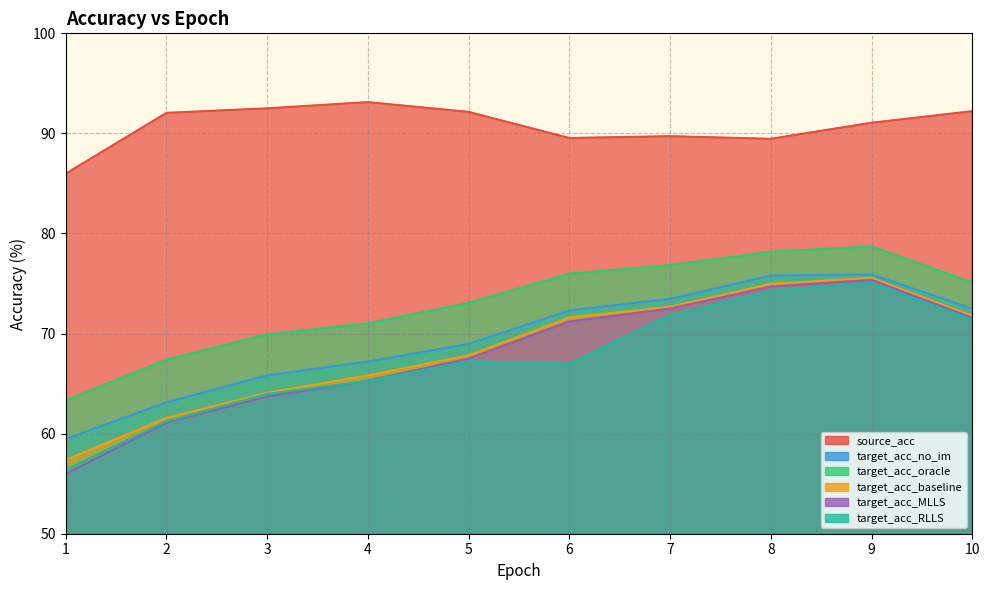

Does the chart have visible grid lines?

Yes